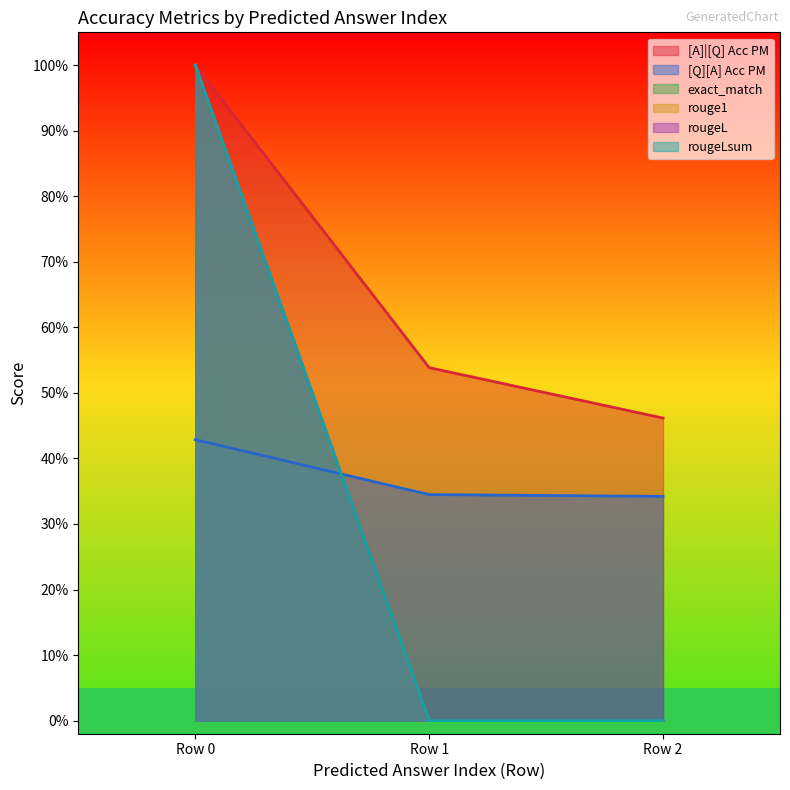

True or false: [A]|[Q] Acc PM has a value of 0.1 at Row 2.

False